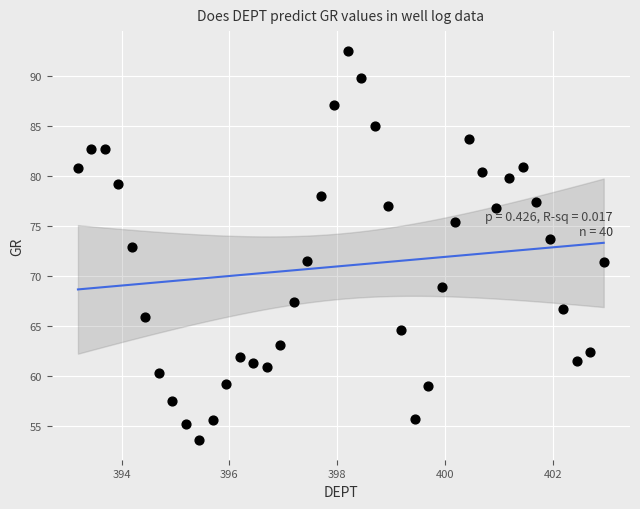

What is the range of Y values (max minus min)?

39.0